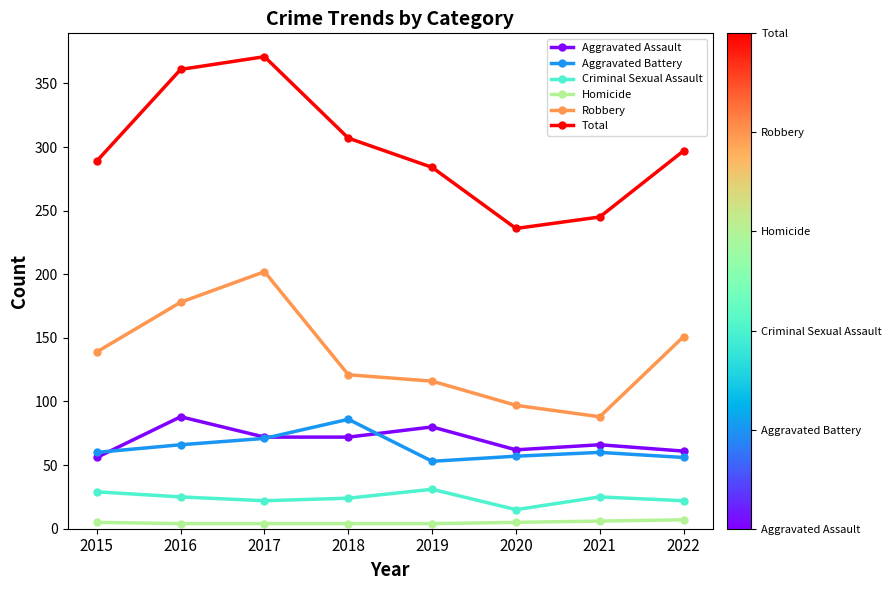

How many data points does each series have?

8